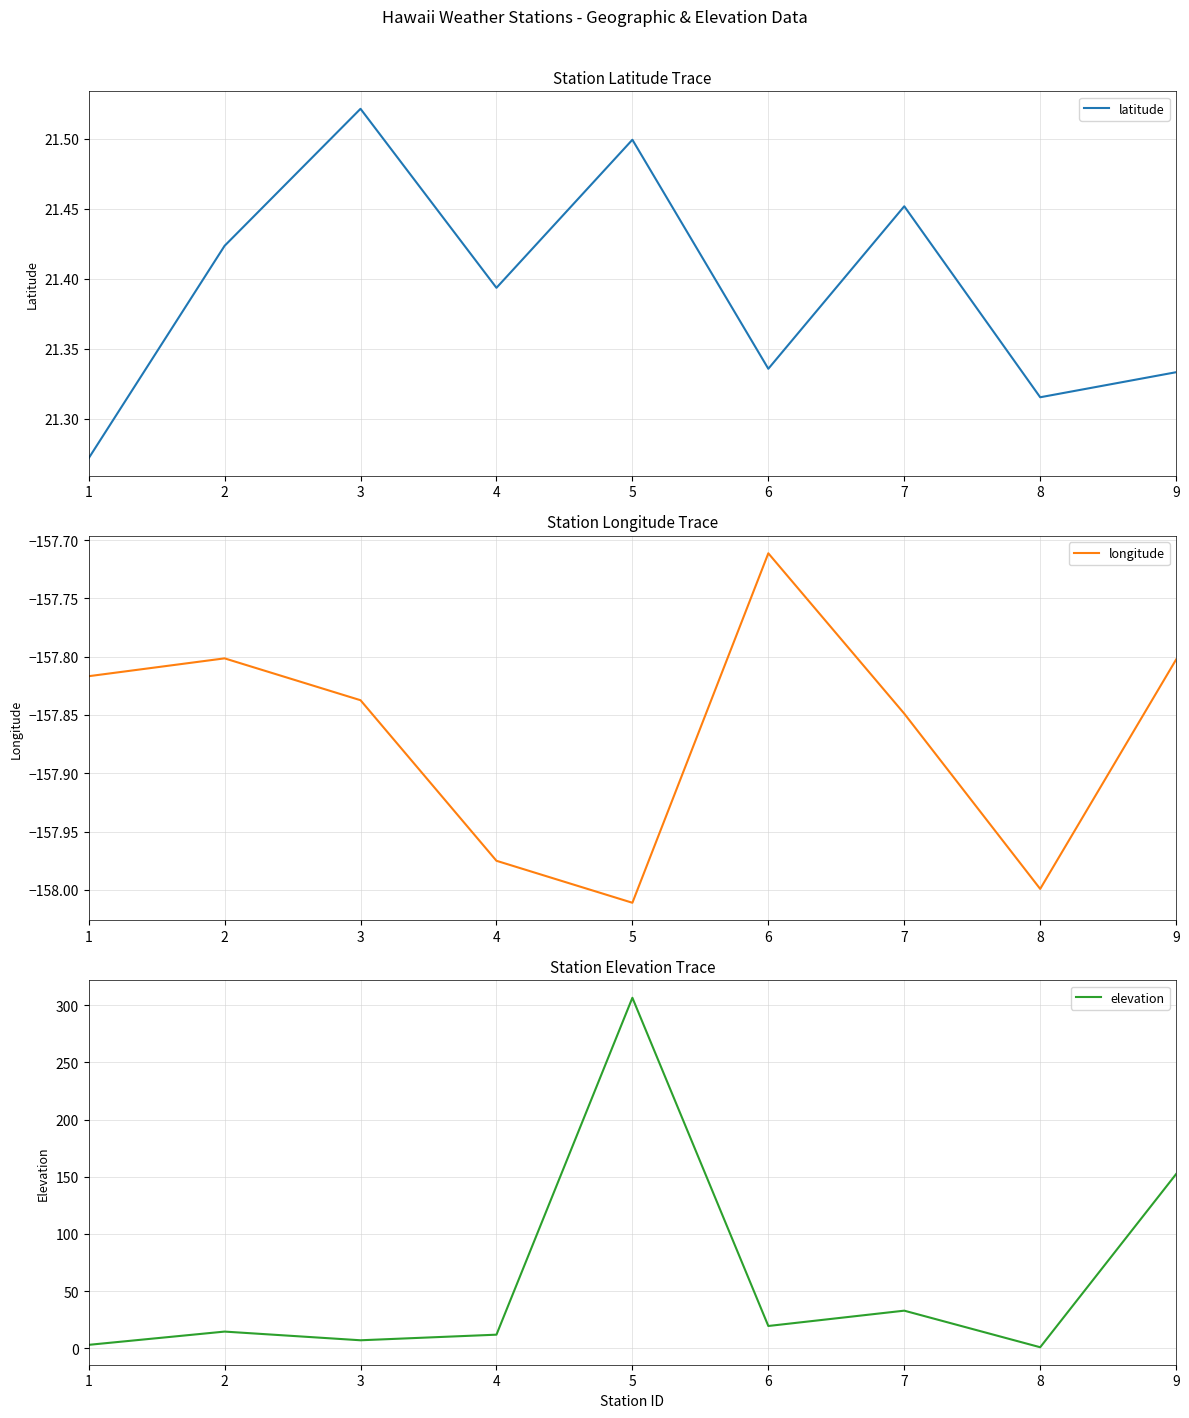

Where is the first local minimum for longitude?

5